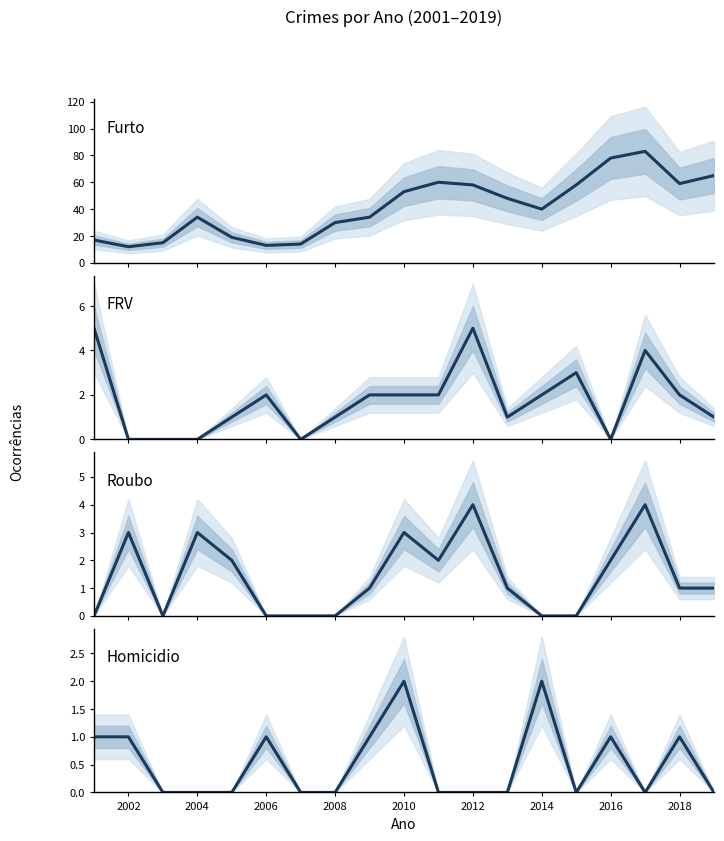

True or false: FRV has more than 1 points higher than both neighbors.

True